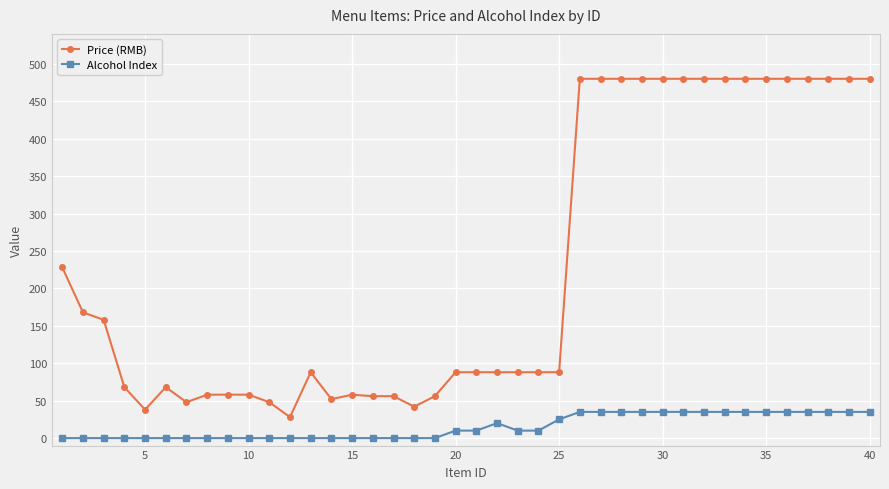

Rank the series by their maximum value, from highest to lowest.

Price (RMB), Alcohol Index